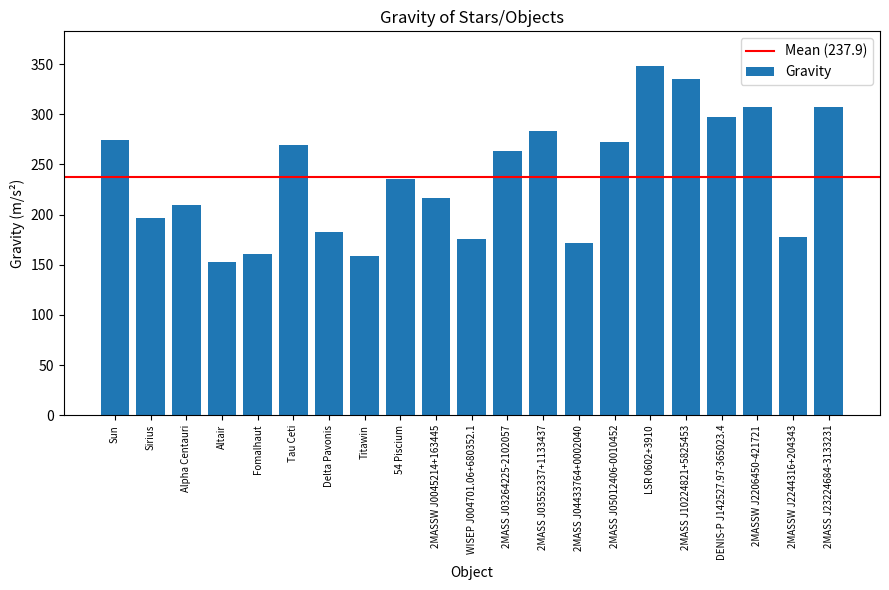

How many values are below 235?

10